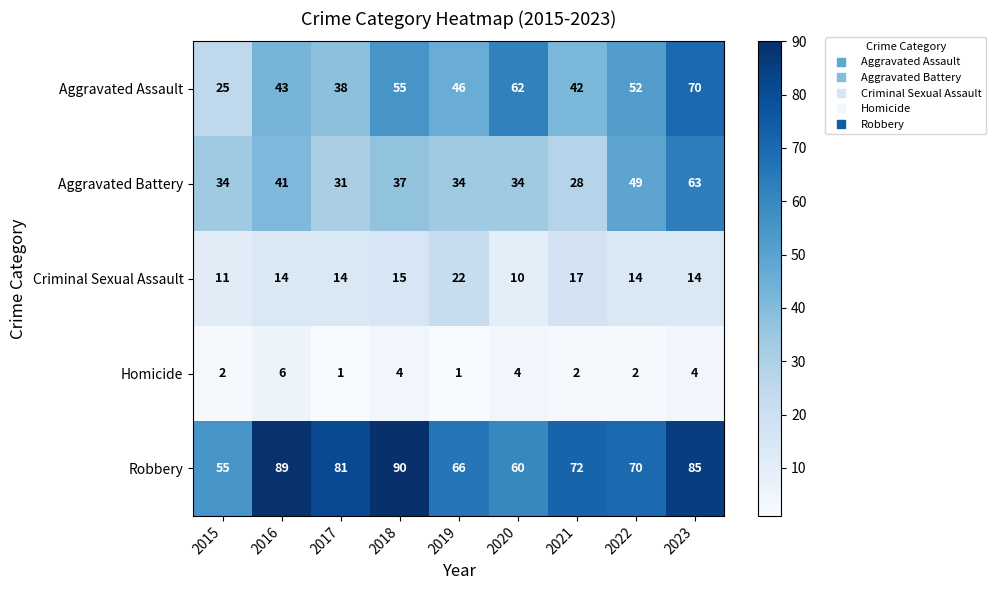

What is the minimum value shown in the chart?

1